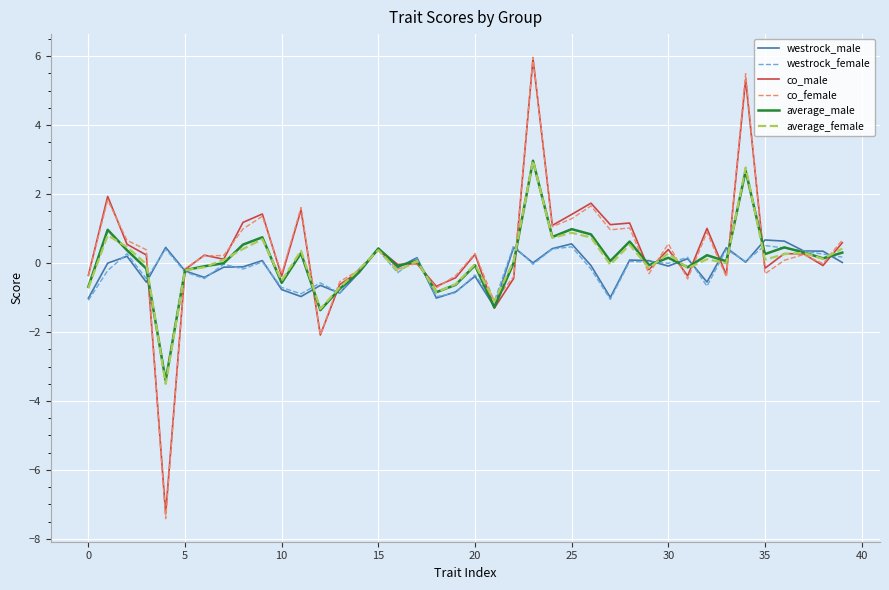

Which series ends up on top after the final intersection of co_female and westrock_male?

co_female